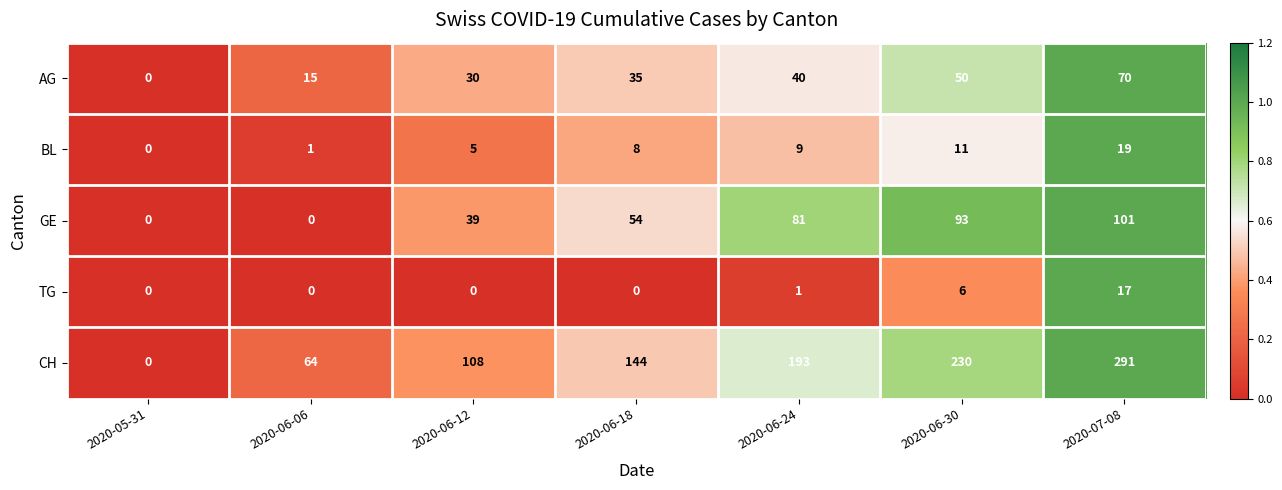

True or false: GE has a value of 39 at 2020-06-12.

True